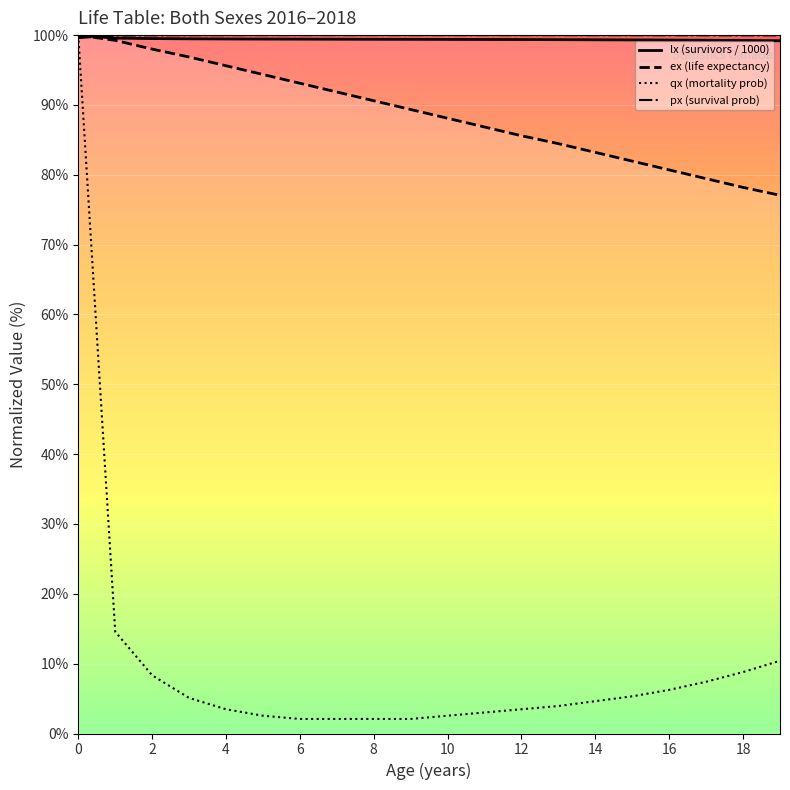

Read the lx value at 8.

99.4